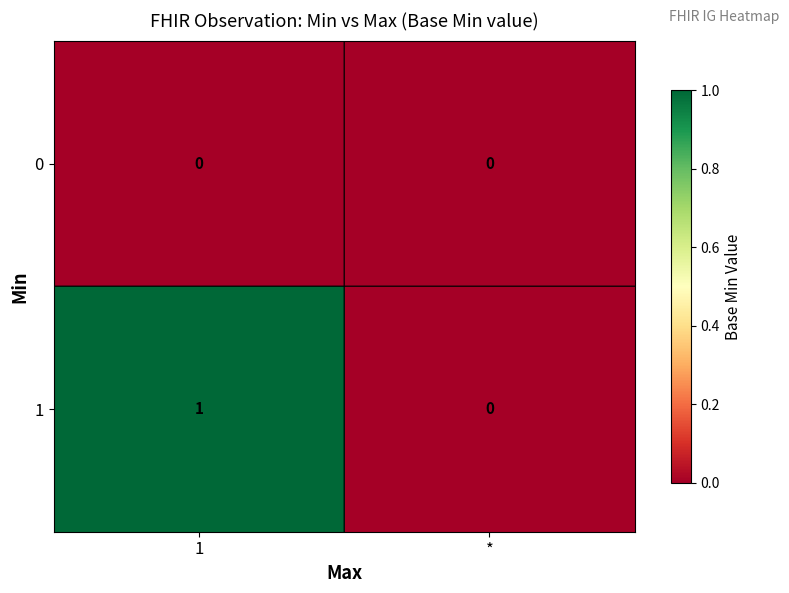

What is the difference between the highest and lowest values at 1?

1